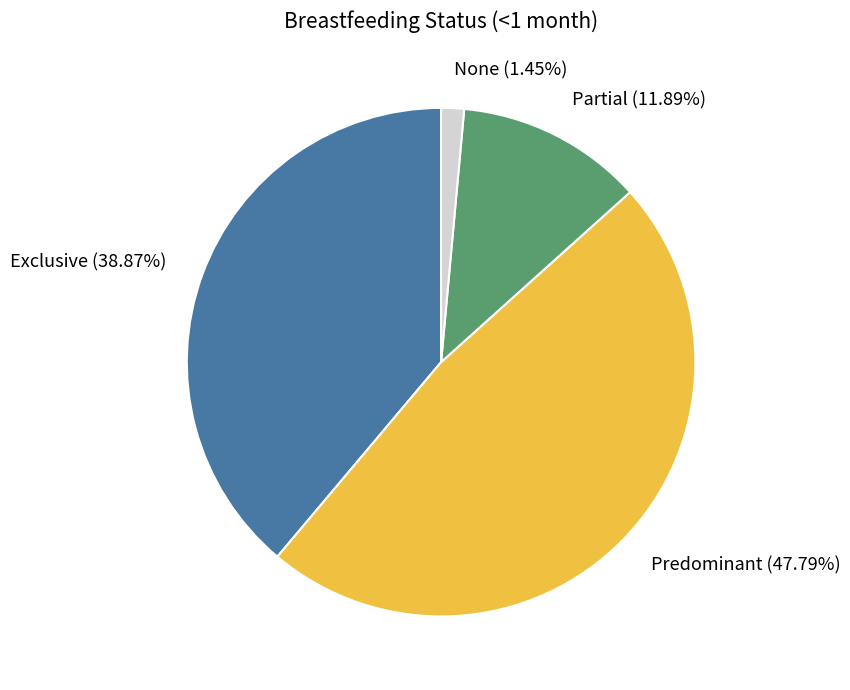

To the nearest percent, what percentage of the pie is Predominant?

48%